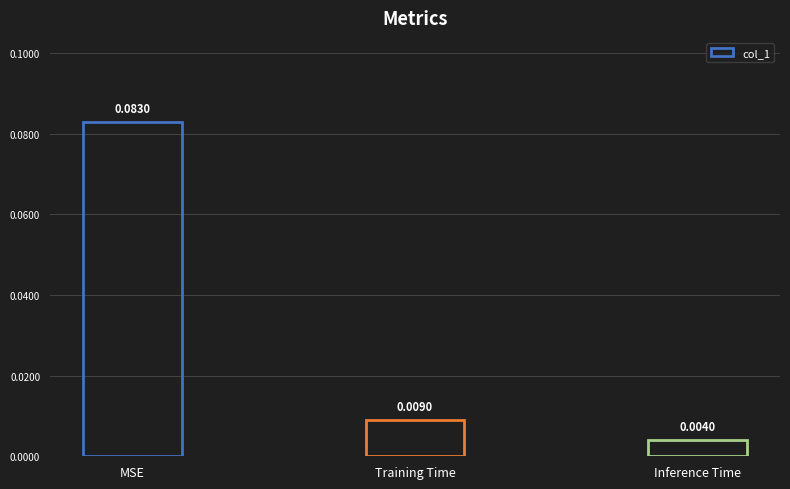

At which label is the value closest to 0?

Inference Time